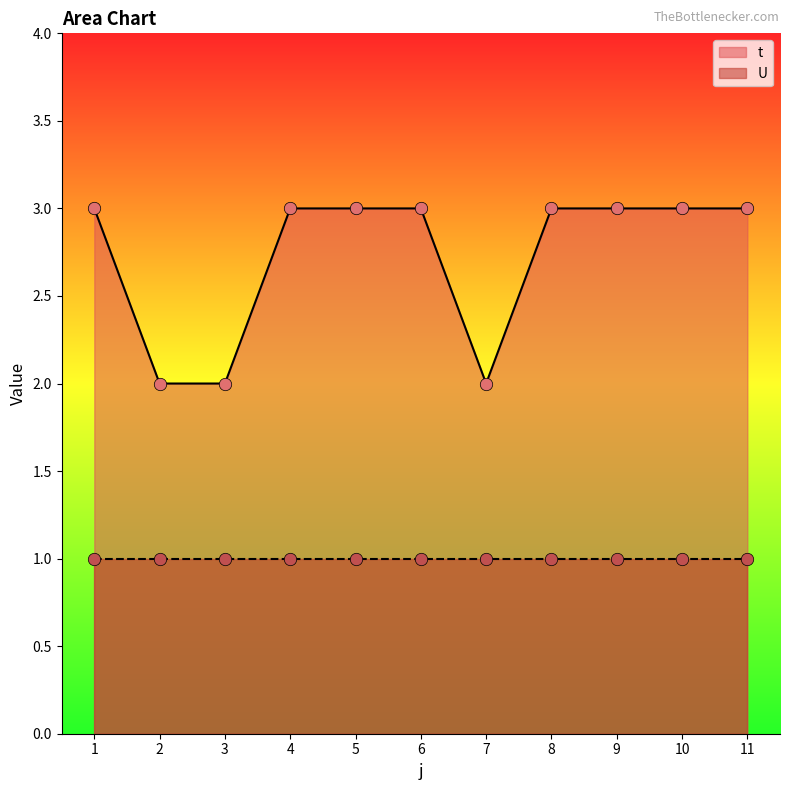

What is the ratio of the value at 6 to the value at 5?

1.0